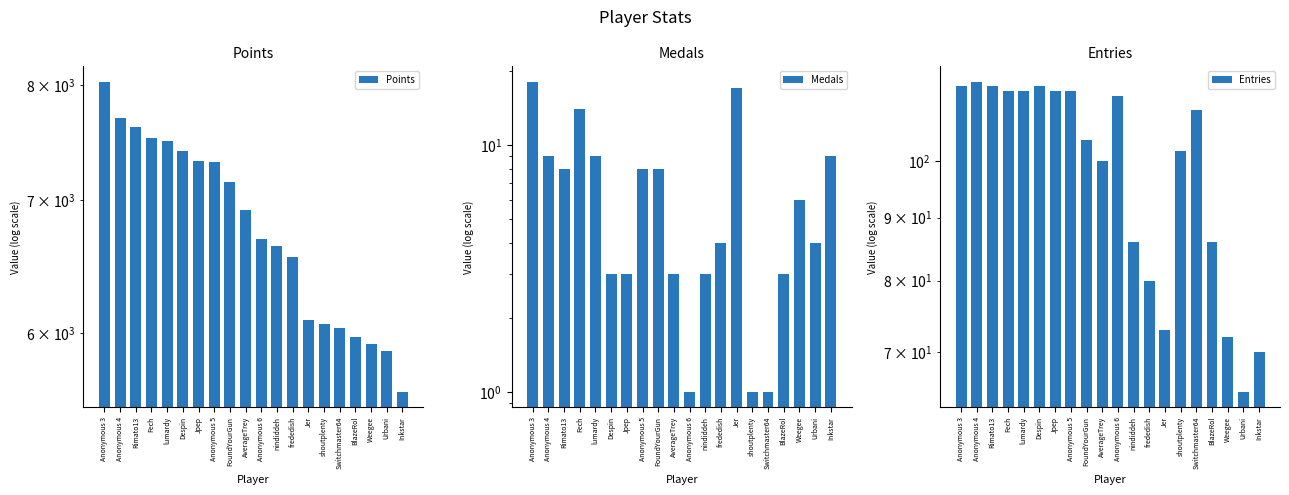

What position from the right is Rimato13?

18